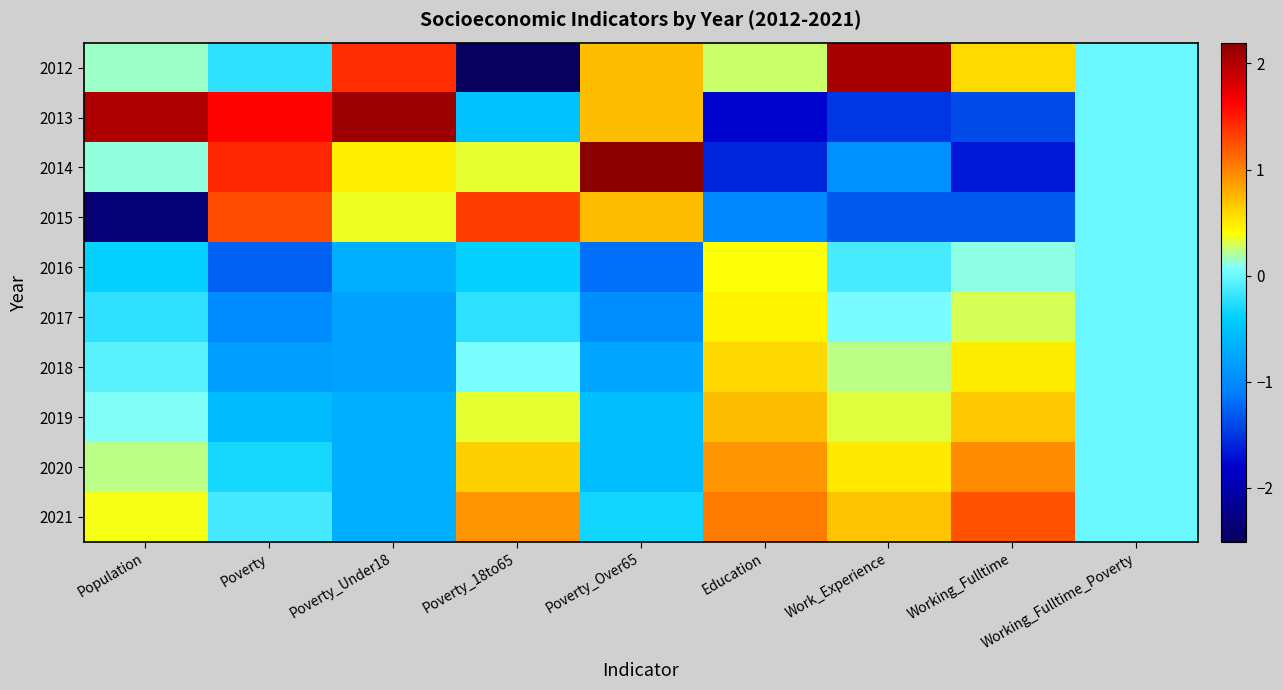

Reading left to right, transcribe all the data shown in this chart.

2012: Population=0.1	Poverty=-0.2	Poverty_Under18=1.4	Poverty_18to65=-2.5	Poverty_Over65=0.7	Education=0.3	Work_Experience=2.1	Working_Fulltime=0.6	Working_Fulltime_Poverty=0.0
2013: Population=2.0	Poverty=1.6	Poverty_Under18=2.1	Poverty_18to65=-0.5	Poverty_Over65=0.7	Education=-1.8	Work_Experience=-1.5	Working_Fulltime=-1.4	Working_Fulltime_Poverty=0.0
2014: Population=0.1	Poverty=1.4	Poverty_Under18=0.5	Poverty_18to65=0.3	Poverty_Over65=2.2	Education=-1.6	Work_Experience=-0.9	Working_Fulltime=-1.7	Working_Fulltime_Poverty=0.0
2015: Population=-2.3	Poverty=1.3	Poverty_Under18=0.4	Poverty_18to65=1.3	Poverty_Over65=0.7	Education=-1.0	Work_Experience=-1.3	Working_Fulltime=-1.3	Working_Fulltime_Poverty=0.0
2016: Population=-0.4	Poverty=-1.3	Poverty_Under18=-0.7	Poverty_18to65=-0.4	Poverty_Over65=-1.2	Education=0.4	Work_Experience=-0.1	Working_Fulltime=0.1	Working_Fulltime_Poverty=0.0
2017: Population=-0.2	Poverty=-1.0	Poverty_Under18=-0.8	Poverty_18to65=-0.2	Poverty_Over65=-1.0	Education=0.5	Work_Experience=0.1	Working_Fulltime=0.3	Working_Fulltime_Poverty=0.0
2018: Population=-0.1	Poverty=-0.8	Poverty_Under18=-0.8	Poverty_18to65=0.1	Poverty_Over65=-0.8	Education=0.6	Work_Experience=0.2	Working_Fulltime=0.5	Working_Fulltime_Poverty=0.0
2019: Population=0.1	Poverty=-0.6	Poverty_Under18=-0.7	Poverty_18to65=0.3	Poverty_Over65=-0.5	Education=0.7	Work_Experience=0.3	Working_Fulltime=0.7	Working_Fulltime_Poverty=0.0
2020: Population=0.2	Poverty=-0.3	Poverty_Under18=-0.7	Poverty_18to65=0.6	Poverty_Over65=-0.5	Education=0.9	Work_Experience=0.5	Working_Fulltime=1.0	Working_Fulltime_Poverty=0.0
2021: Population=0.4	Poverty=-0.1	Poverty_Under18=-0.7	Poverty_18to65=0.9	Poverty_Over65=-0.3	Education=1.0	Work_Experience=0.7	Working_Fulltime=1.2	Working_Fulltime_Poverty=0.0